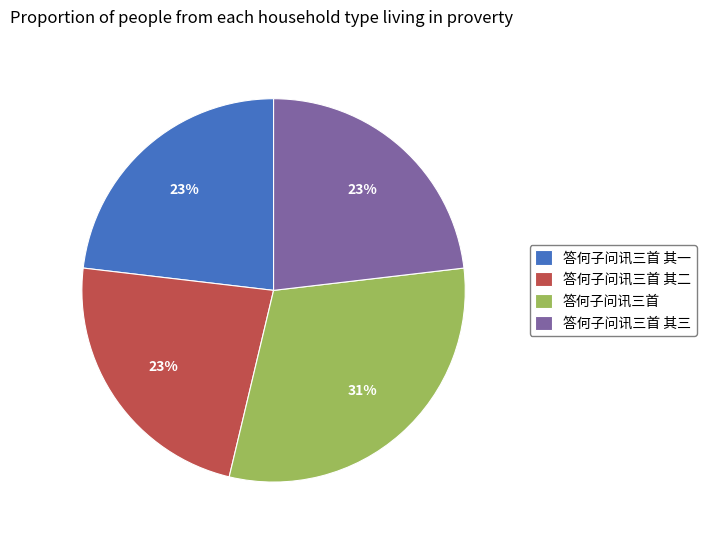

To the nearest percent, what is the combined percentage of 答何子问讯三首 其二 and 答何子问讯三首 其一?

46%